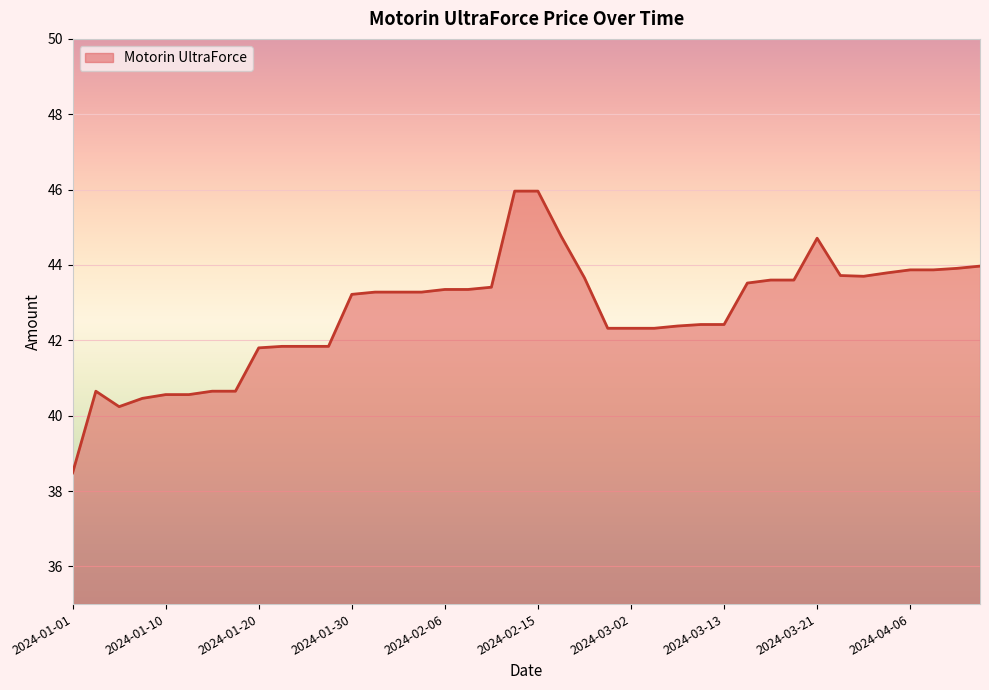

What is the minimum value shown in the chart?

38.5